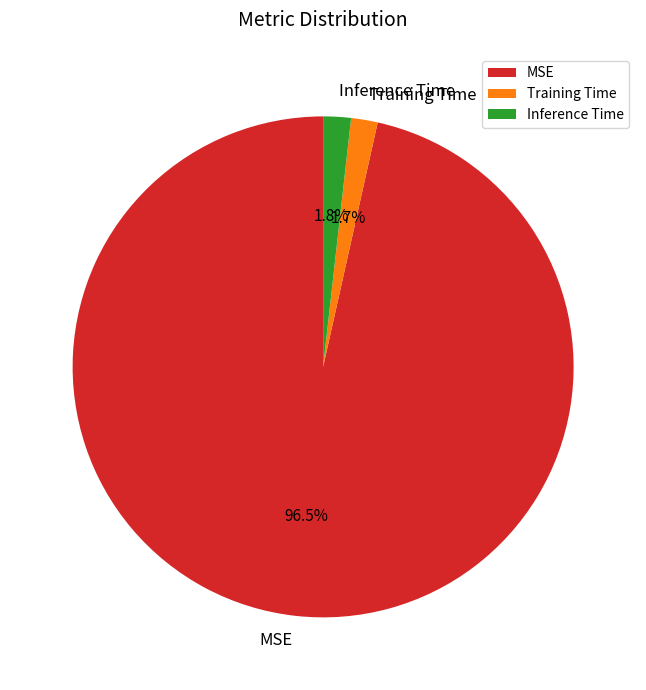

To the nearest percent, what portion does Training Time represent?

2%